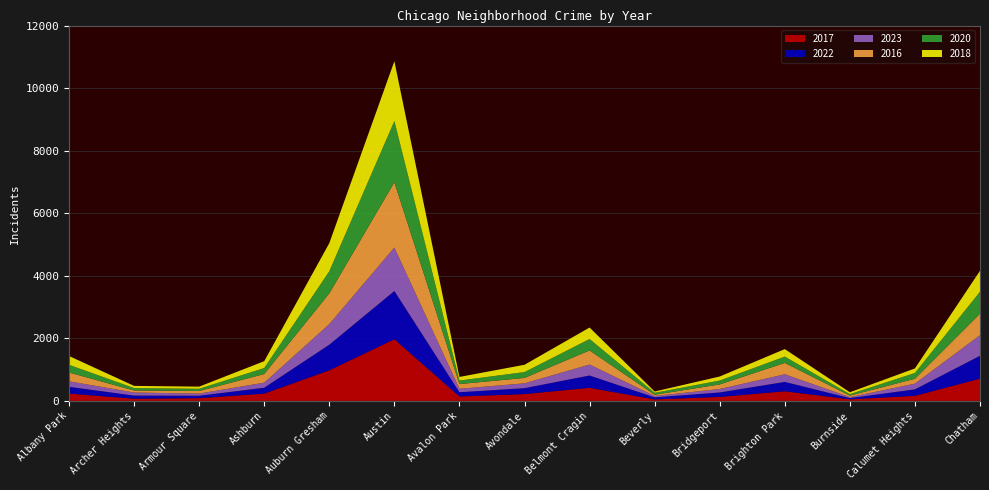

Reading right to left, transcribe all the data shown in this chart.

2017: 711	162	50	308	128	47	420	218	142	1972	978	233	87	69	235
2022: 732	206	40	299	142	66	392	189	135	1541	819	188	77	101	215
2023: 659	183	30	244	110	44	350	155	110	1391	658	162	70	98	176
2016: 686	157	49	363	147	40	451	172	151	2086	983	276	83	65	282
2020: 702	185	47	203	124	62	365	188	113	1959	708	193	70	78	246
2018: 670	145	60	239	129	41	368	233	115	1912	898	218	69	69	281